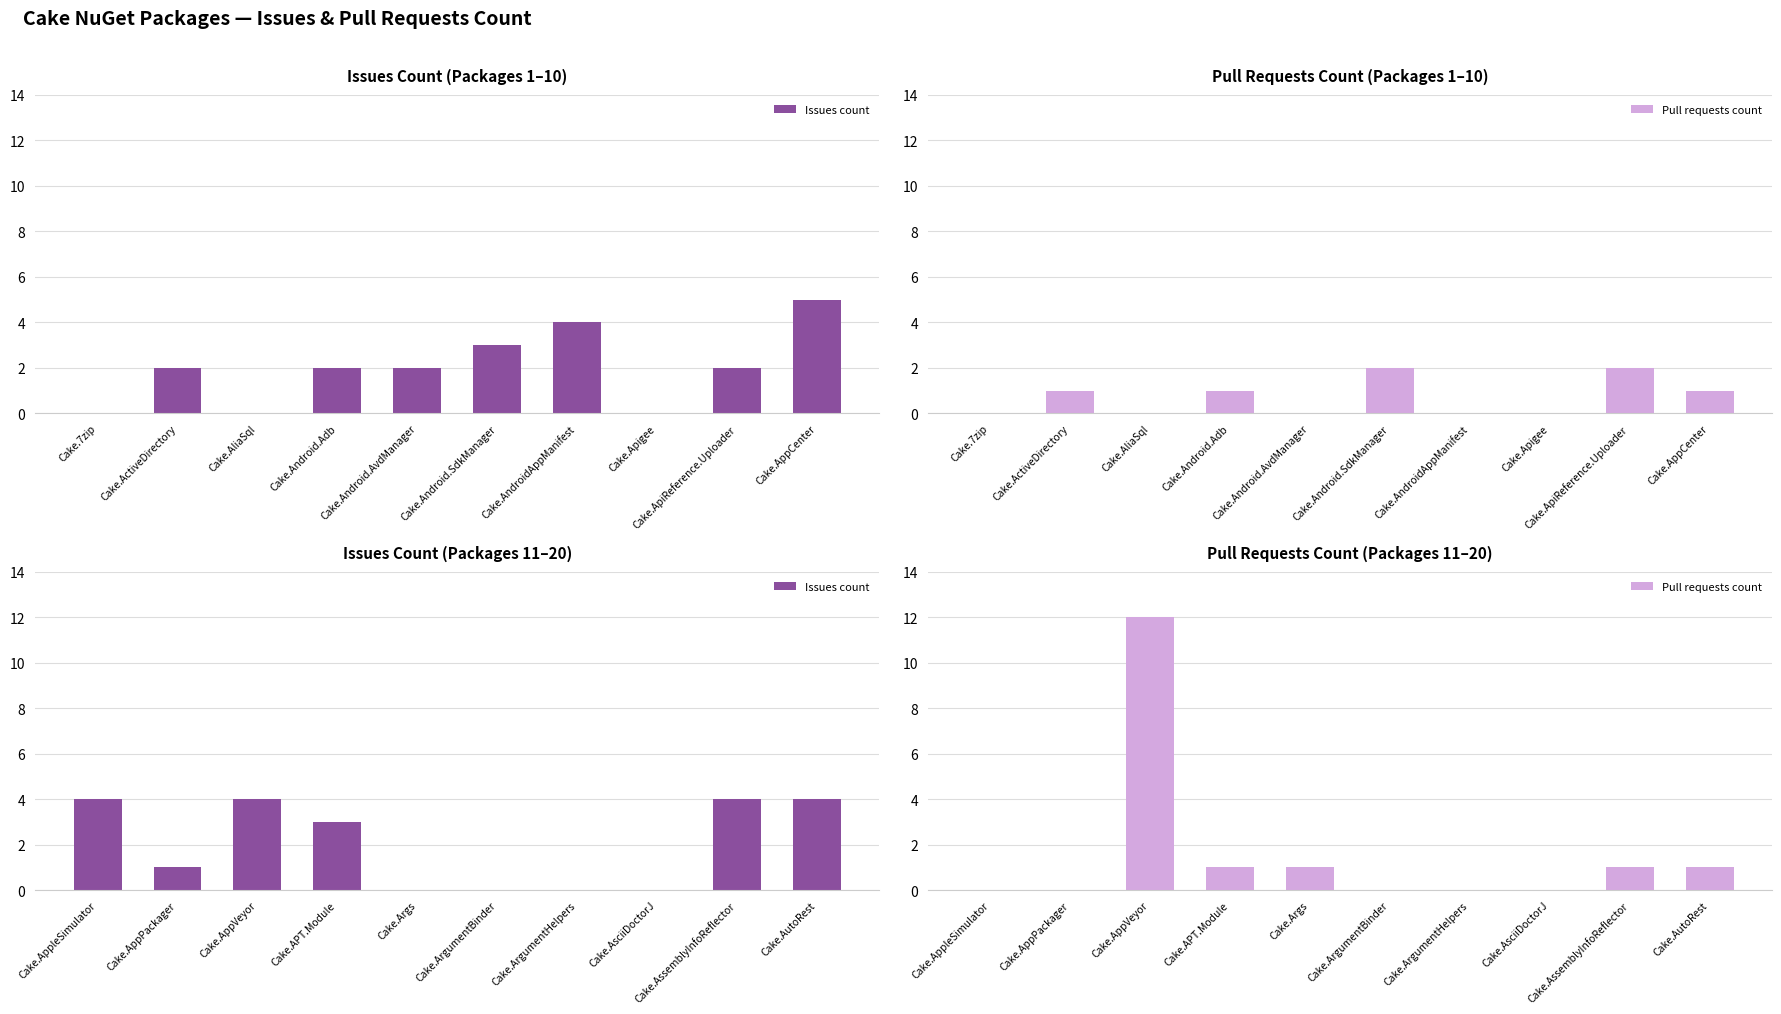

How many categories are shown in the chart?

10